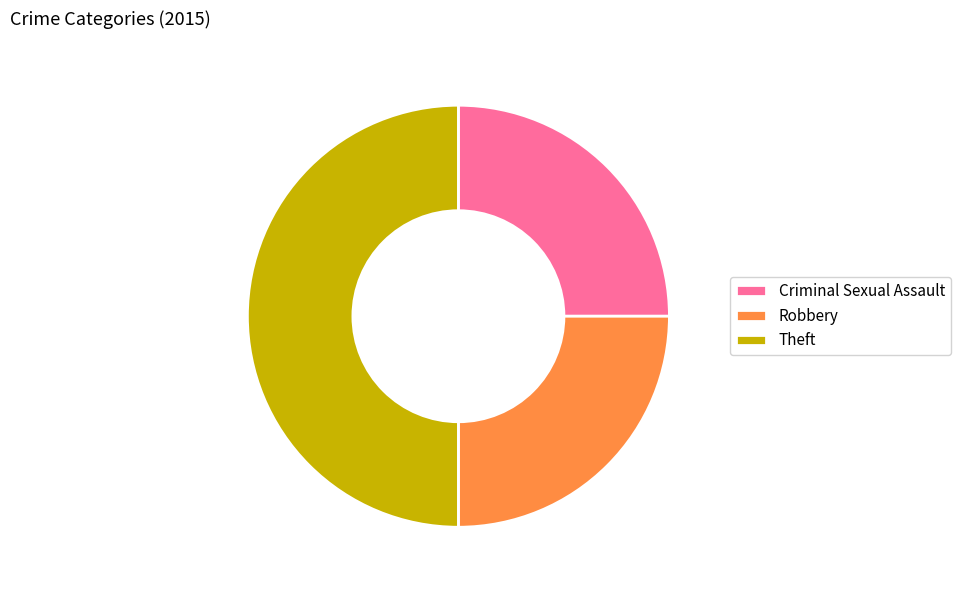

What is the ratio of the value at Robbery to the value at Criminal Sexual Assault?

1.0